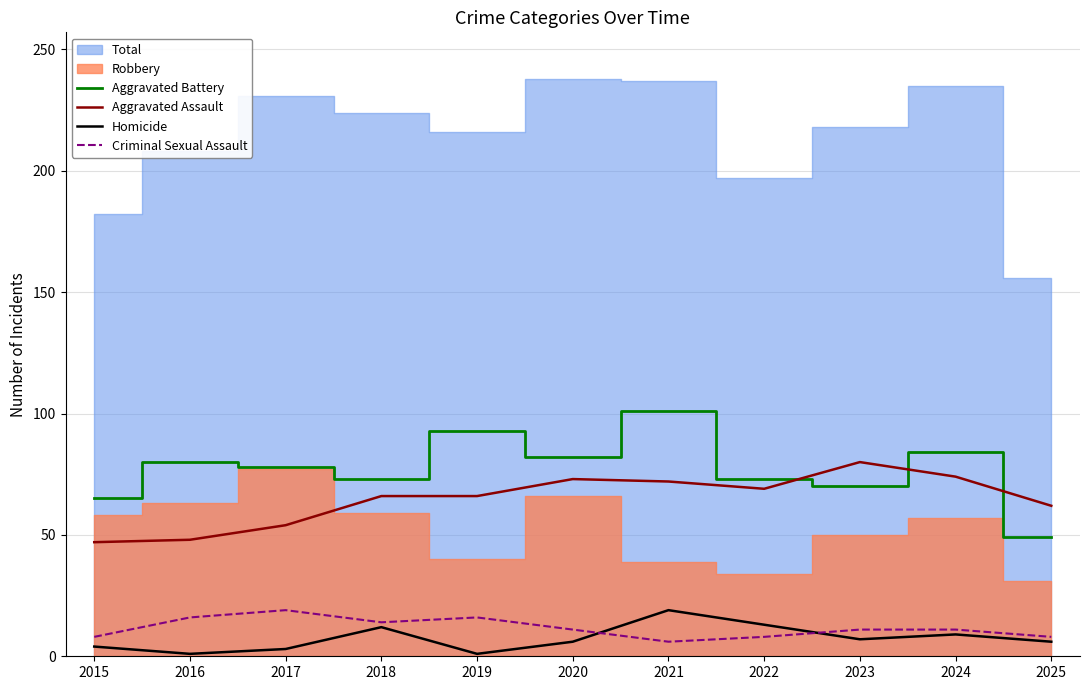

Does the chart display data point markers on the line(s)?

No